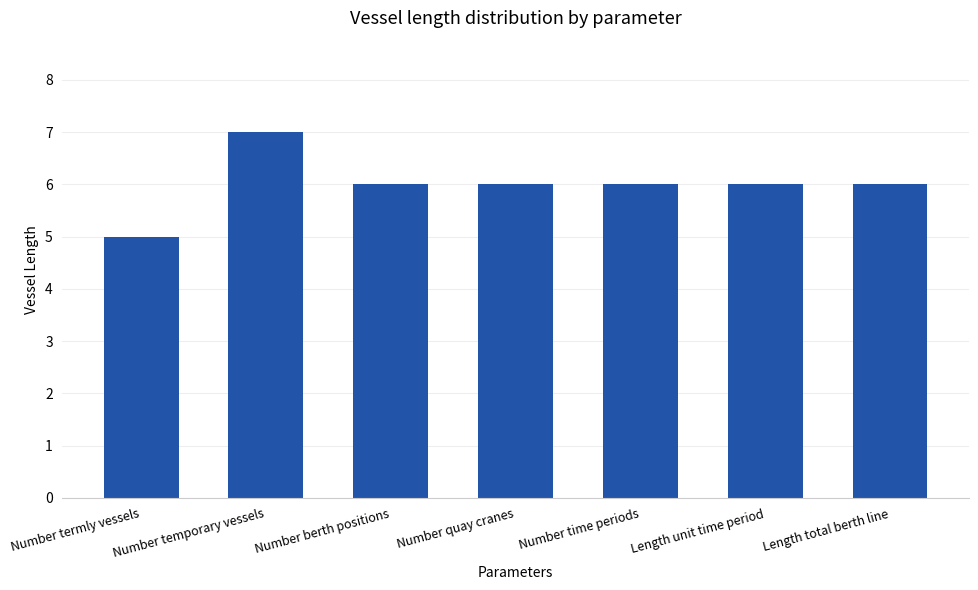

The chart shows a value of 2 at Number quay cranes. True or false?

False